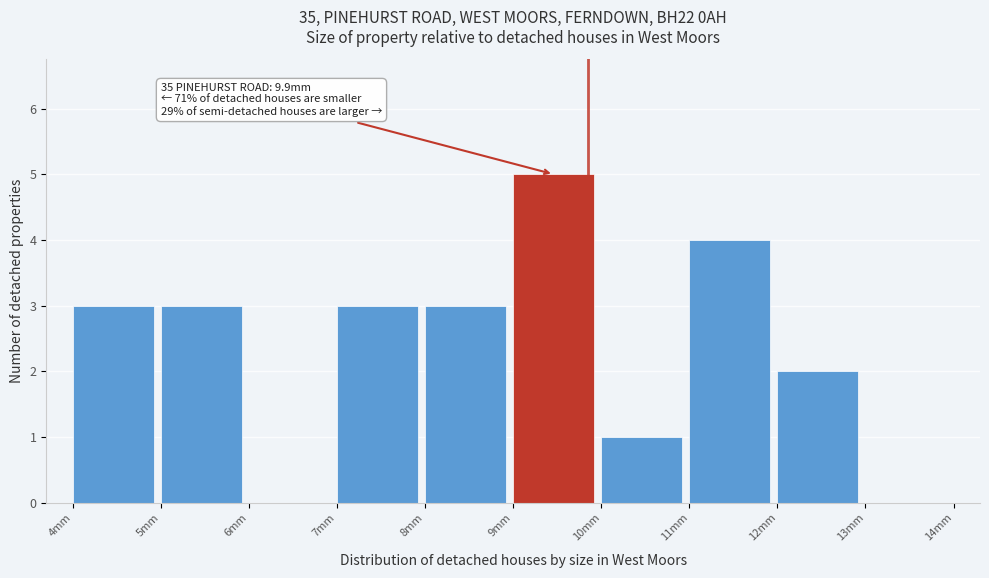

Which range on the x-axis has the tallest bar?

9 to 10